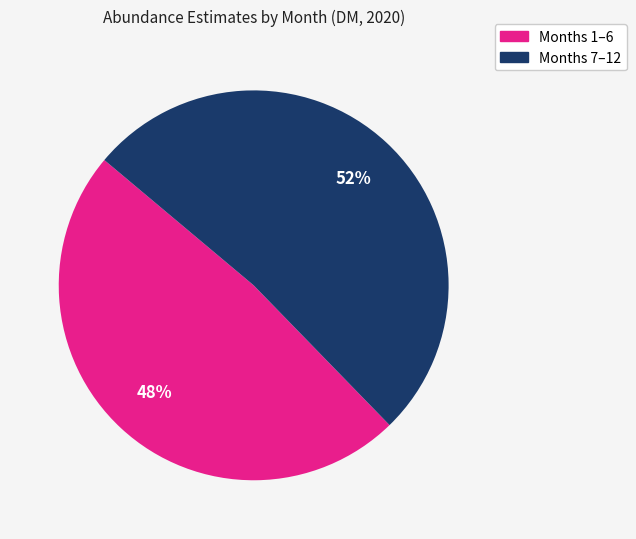

Rank the categories by value from highest to lowest.

Months 7–12, Months 1–6